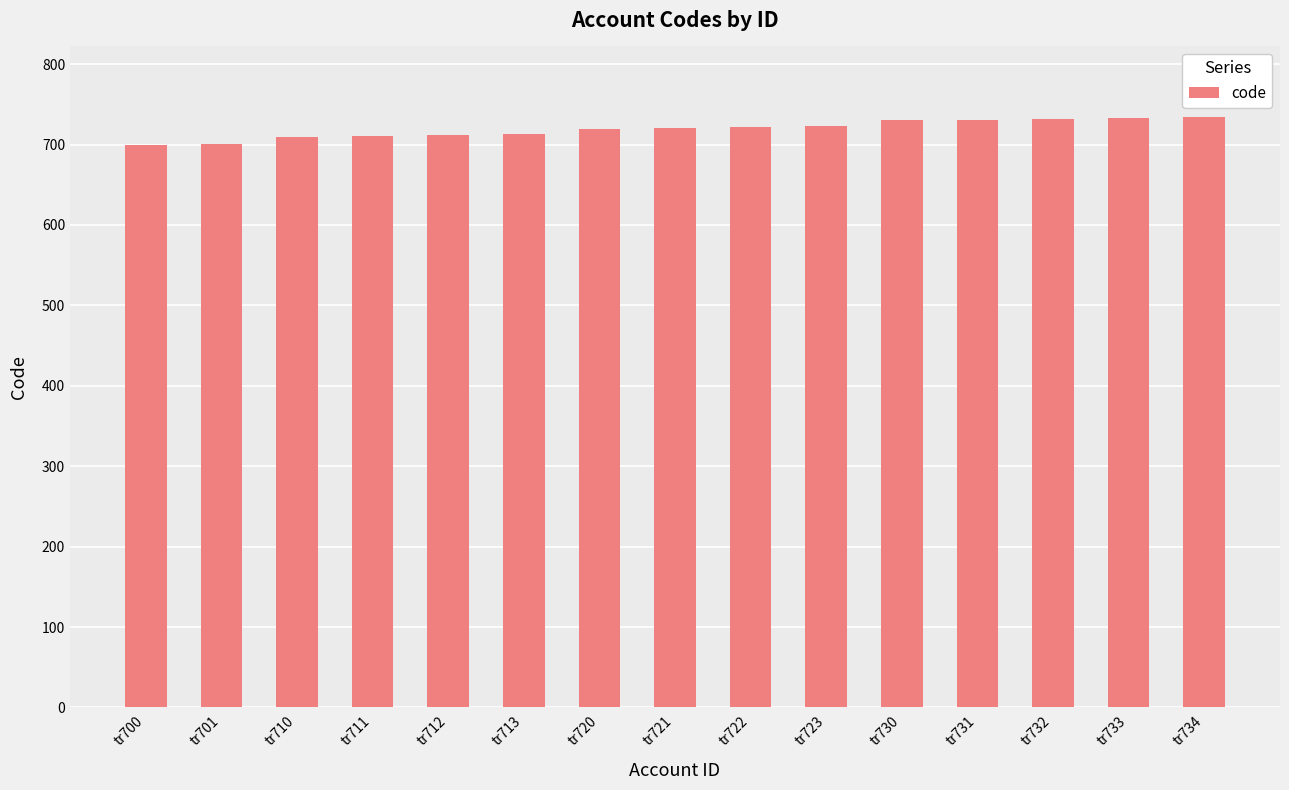

What is the maximum value shown in the chart?

734